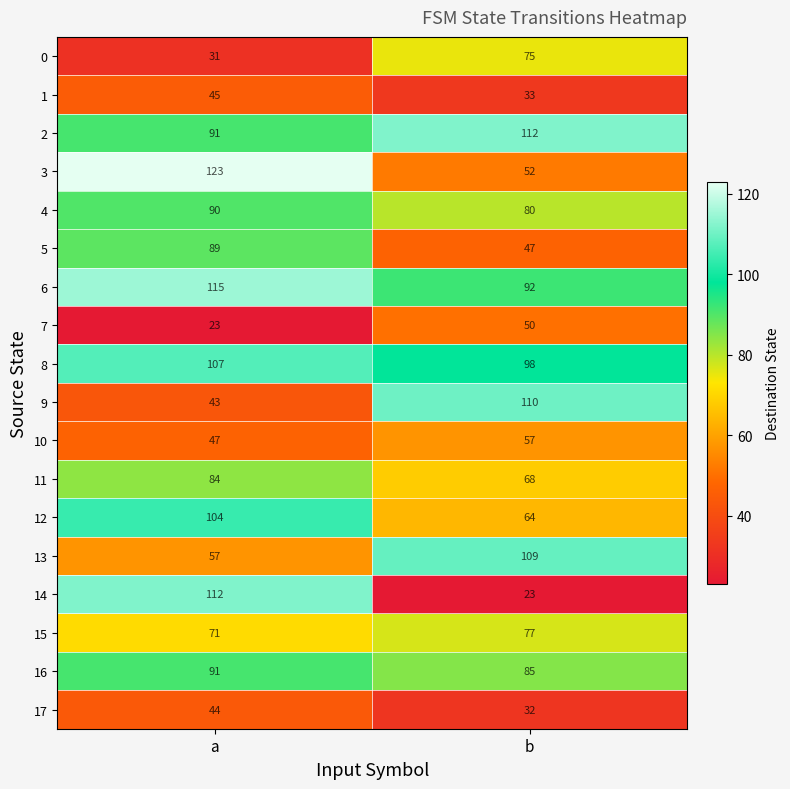

What is the maximum value for 14?

112